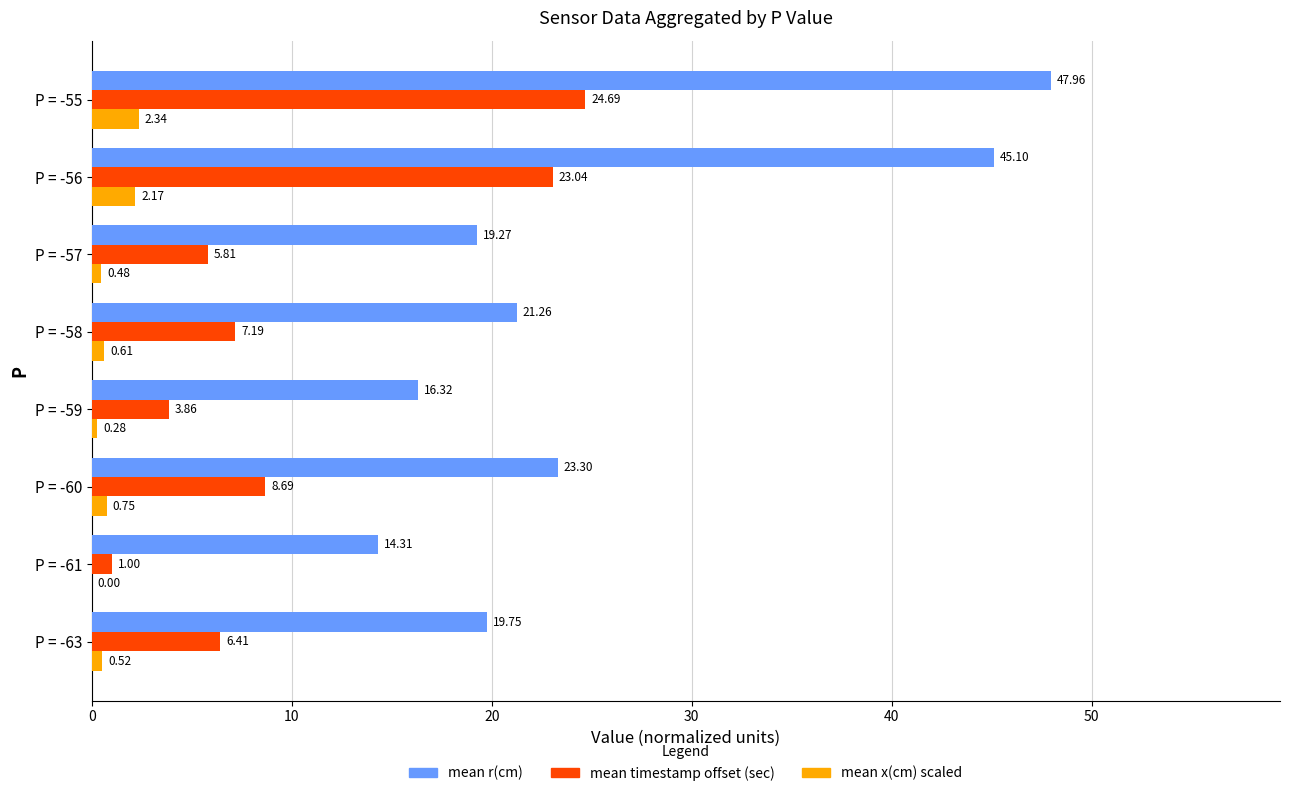

At which category is the sum across all series the highest?

P = -55